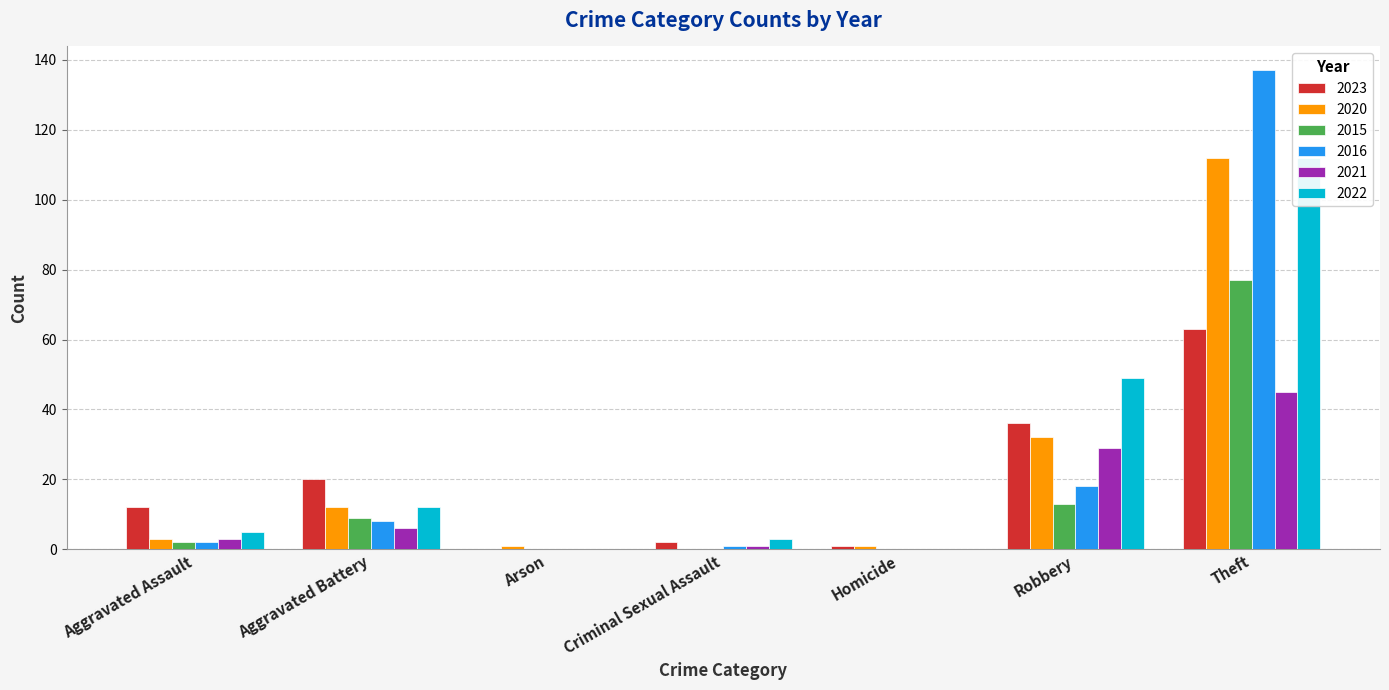

At which category does the chart reach its minimum across all series?

Arson